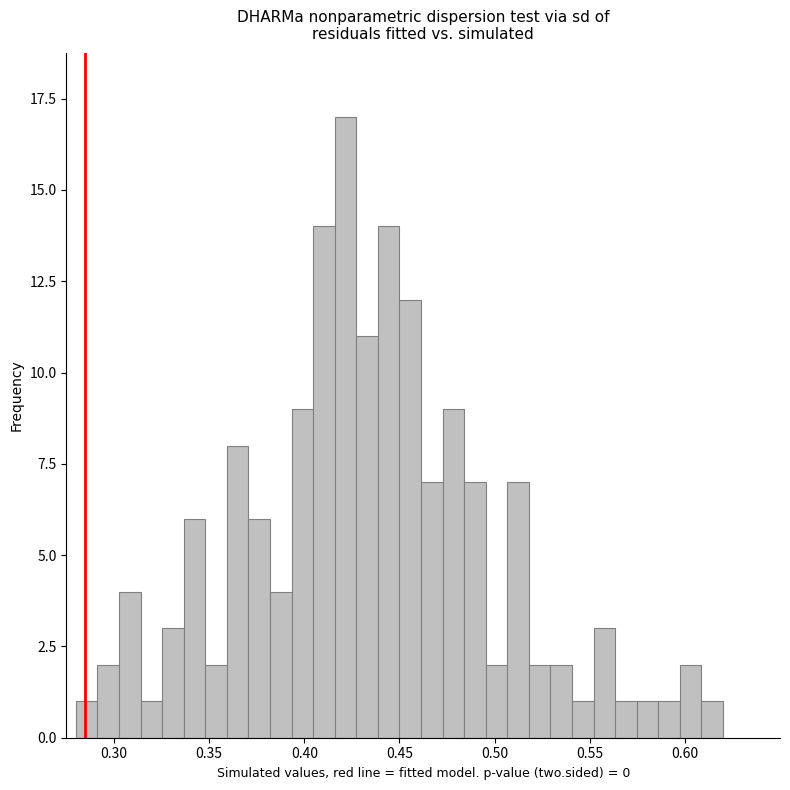

Read against the x-axis, roughly where is the centre of the tallest bar?

0.420